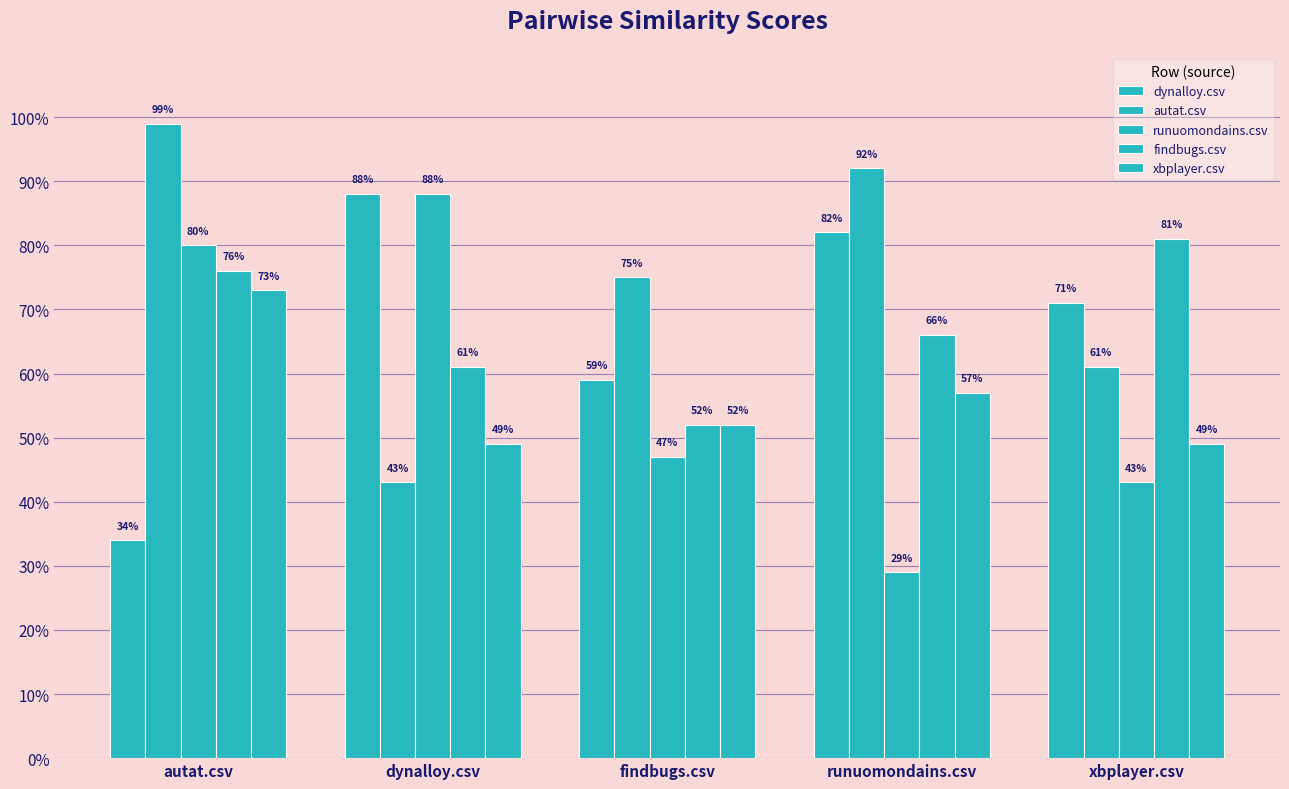

Count the xbplayer.csv values in the range 0 to 1.

5